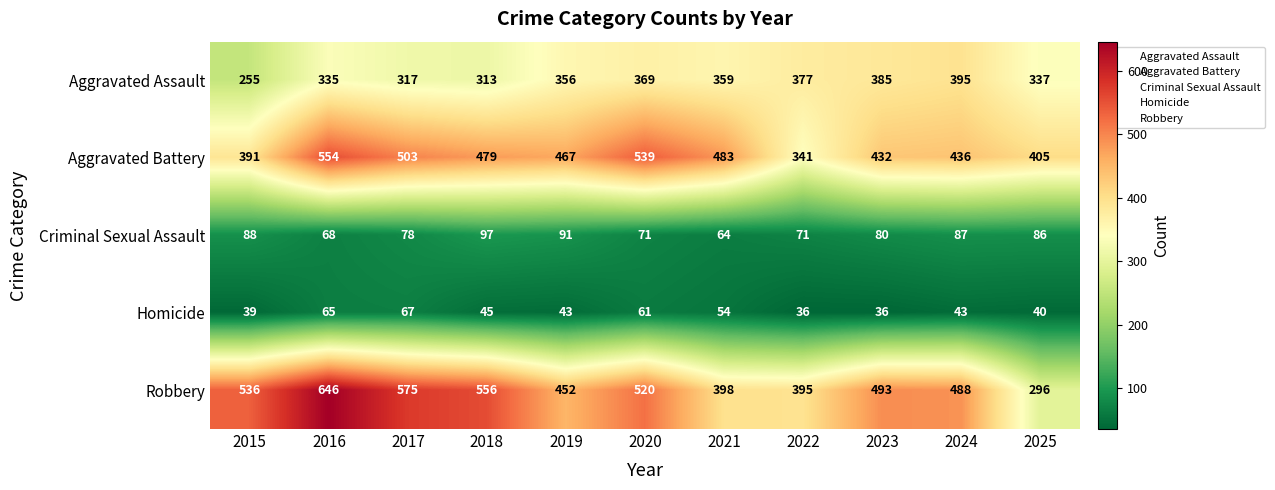

True or false: Robbery has a value of 907 at 2017.

False